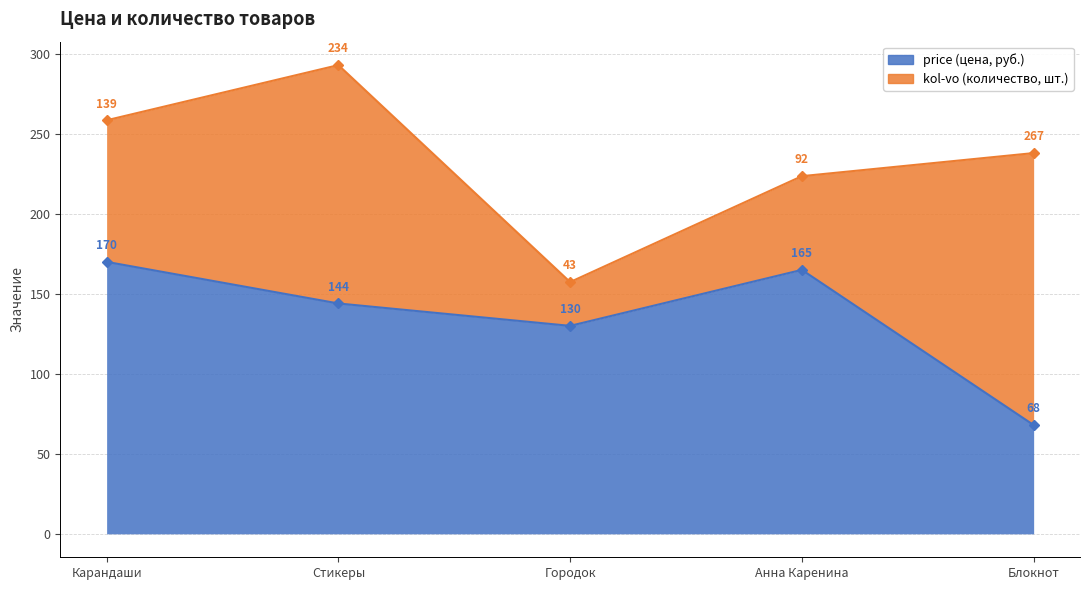

True or false: there are more than 1 points higher than both neighbors.

False